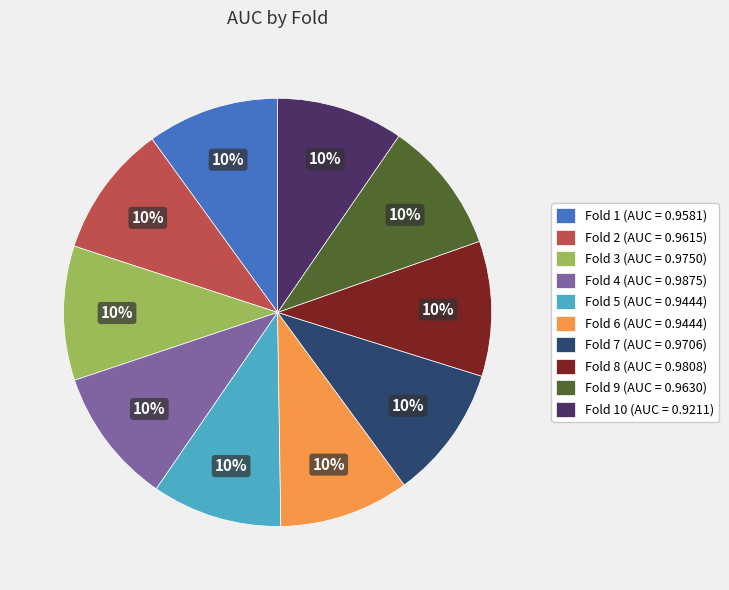

To the nearest percent, what is the average slice percentage?

10%